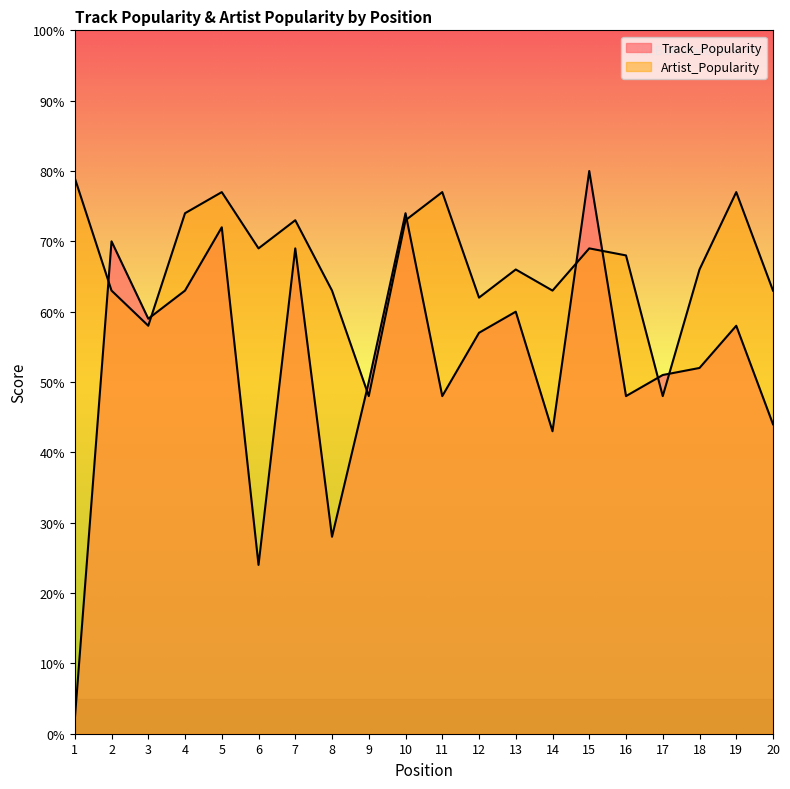

What is the value of the Track_Popularity point at the 1st from the left?

2